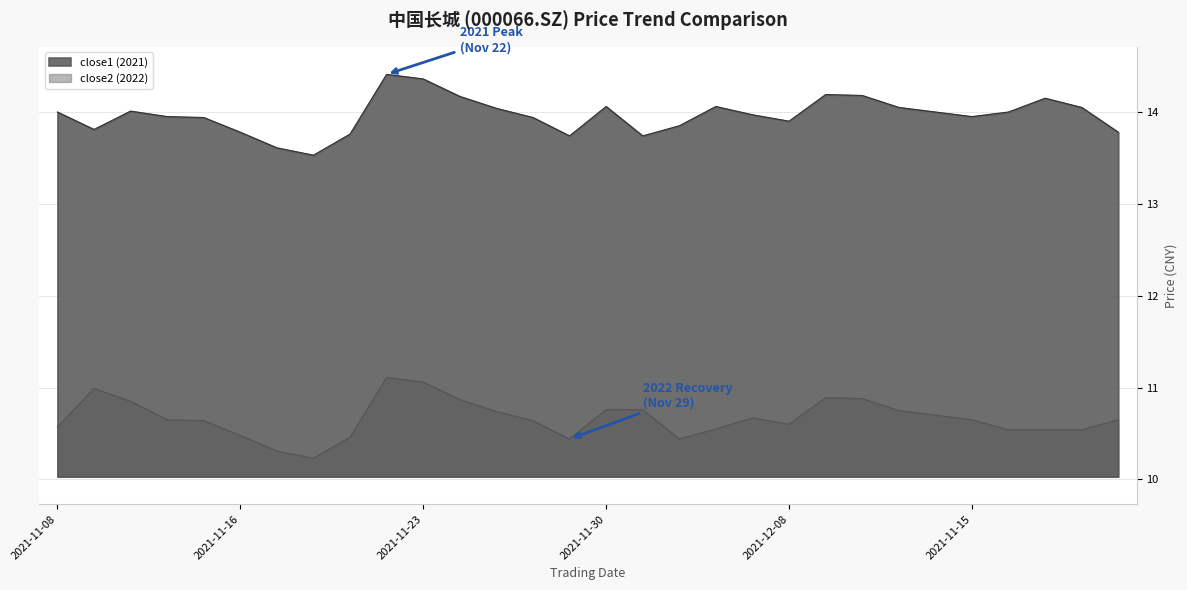

At which category does the chart reach its minimum across all series?

2021-11-18